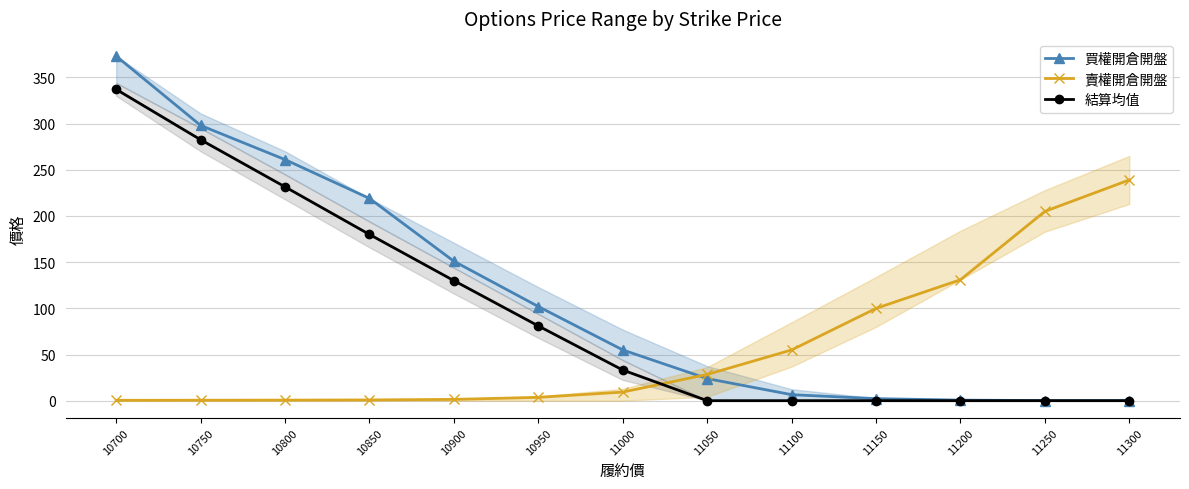

The value of 結算均值 at 11300 is 0.1. True or false?

True